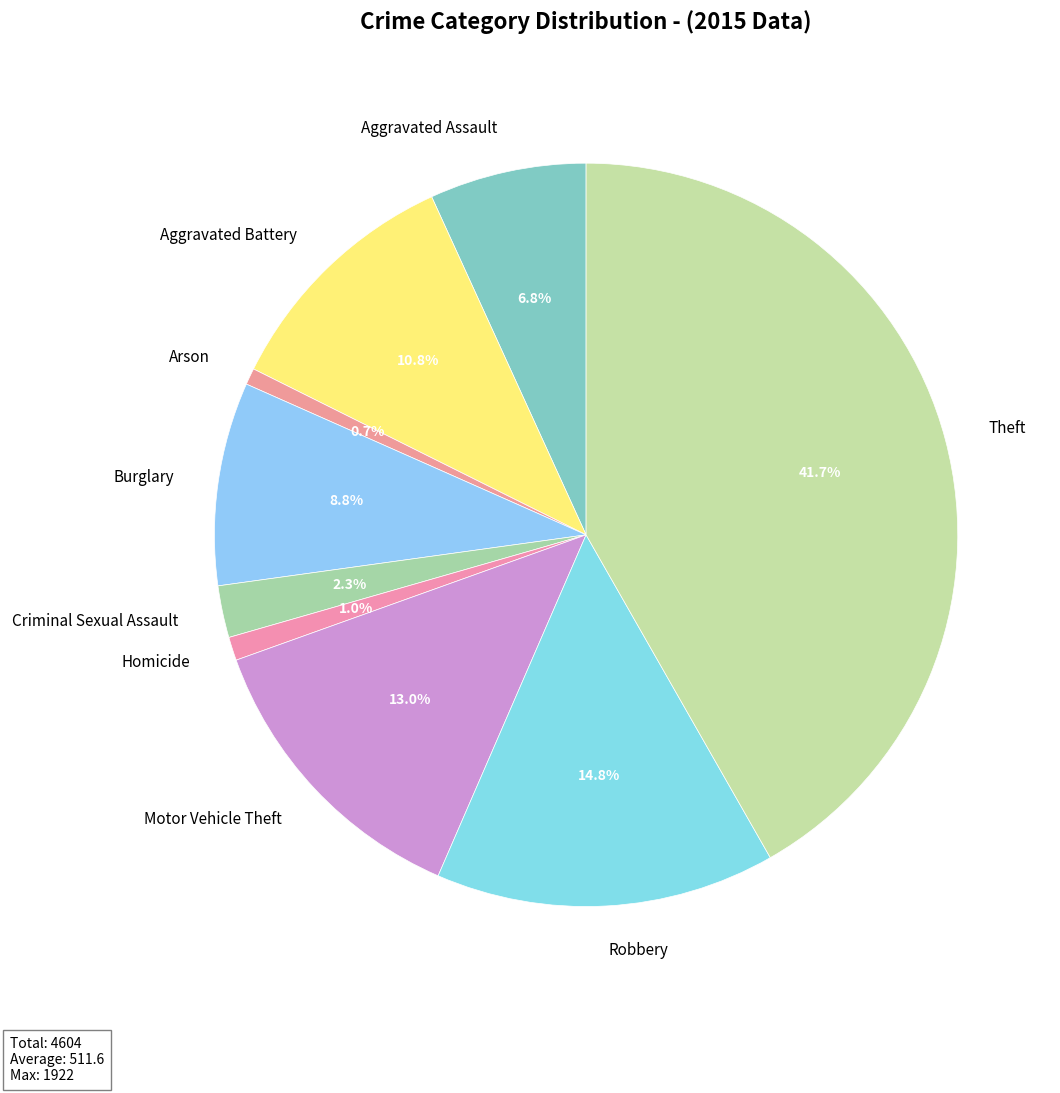

How much of the chart is everything except Robbery?

85.2%